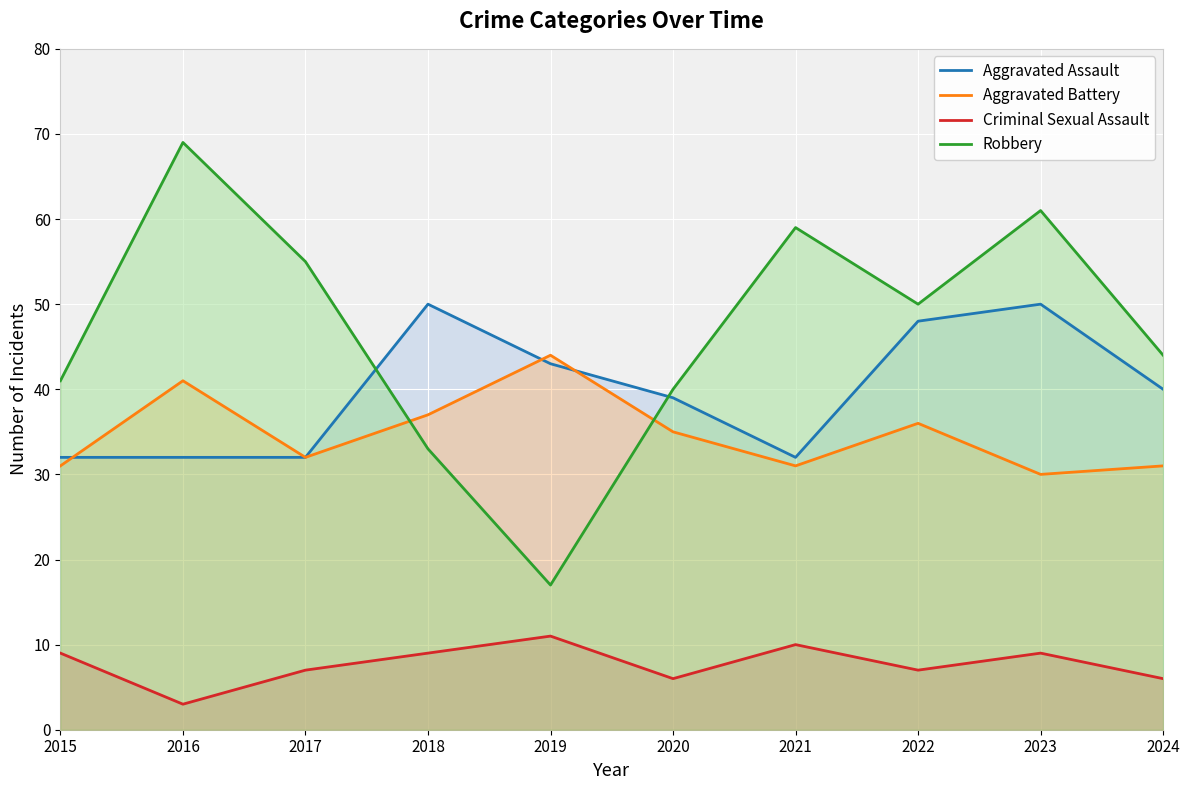

At 2018, list the series in order from largest to smallest.

Aggravated Assault, Aggravated Battery, Robbery, Criminal Sexual Assault